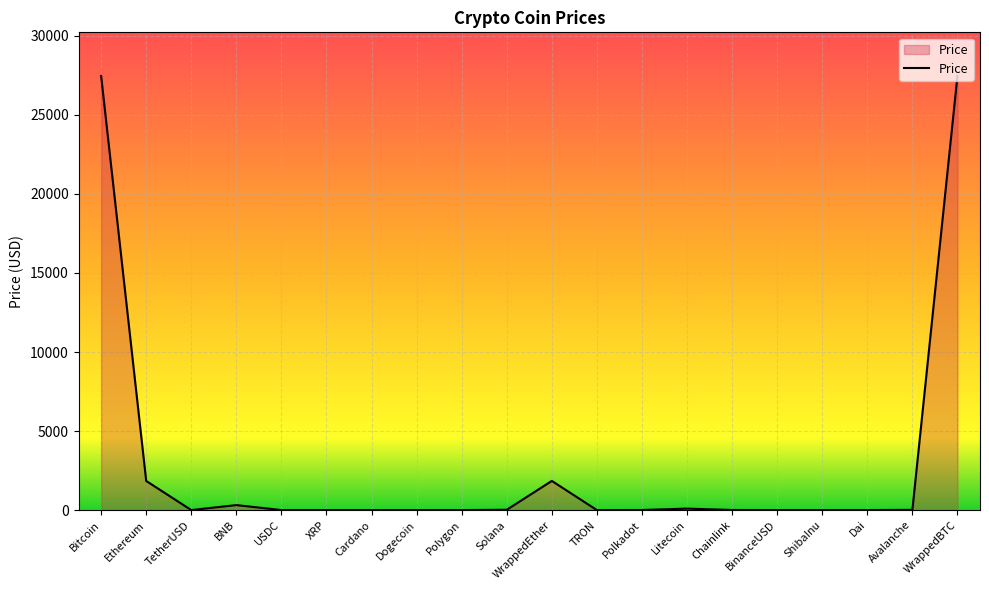

What is the approximate value at WrappedBTC?

27477.4